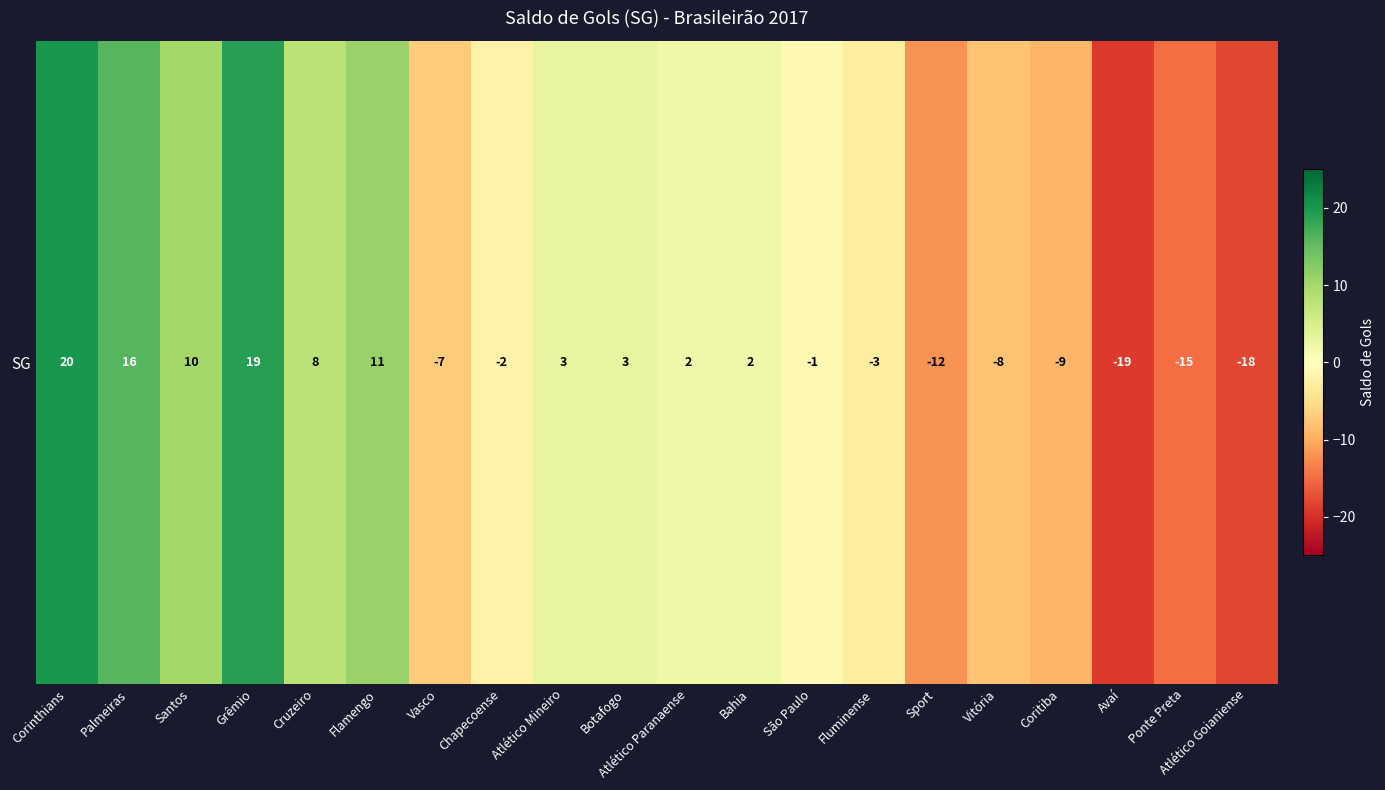

List the labels in order of value, smallest first.

Avaí, Atlético Goianiense, Ponte Preta, Sport, Coritiba, Vitória, Vasco, Fluminense, Chapecoense, São Paulo, Atlético Paranaense, Bahia, Atlético Mineiro, Botafogo, Cruzeiro, Santos, Flamengo, Palmeiras, Grêmio, Corinthians